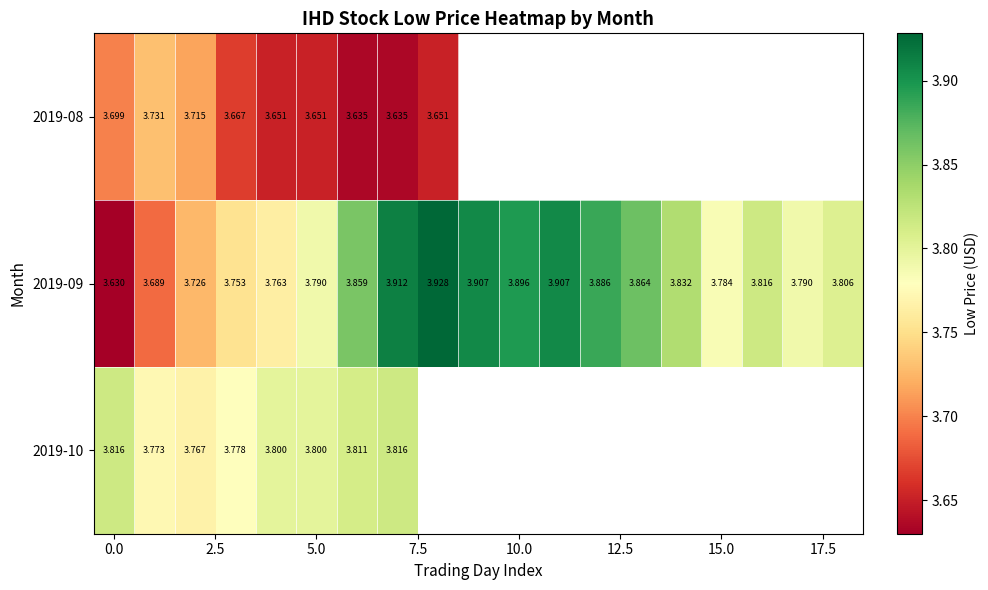

What is the minimum value shown in the chart?

3.6